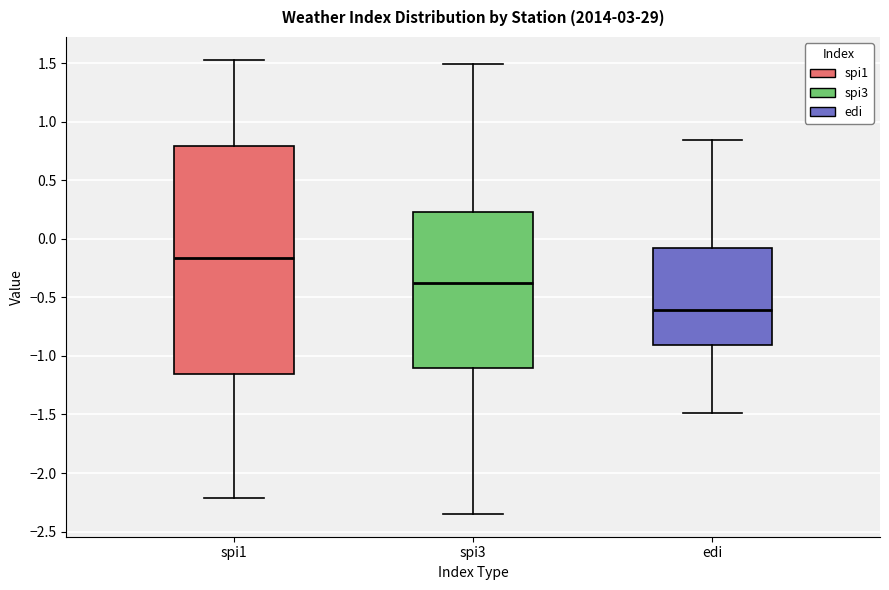

Reading left to right, read every box against the y-axis: the position of its median line, the range the box covers, and the ends of its whiskers. The values are not printed on the chart, so give them approximately, as read against the axis.

spi1: median -0.15, box -1.15 to 0.80, whiskers -2.20 to 1.55
spi3: median -0.40, box -1.10 to 0.25, whiskers -2.35 to 1.50
edi: median -0.60, box -0.90 to -0.05, whiskers -1.50 to 0.85